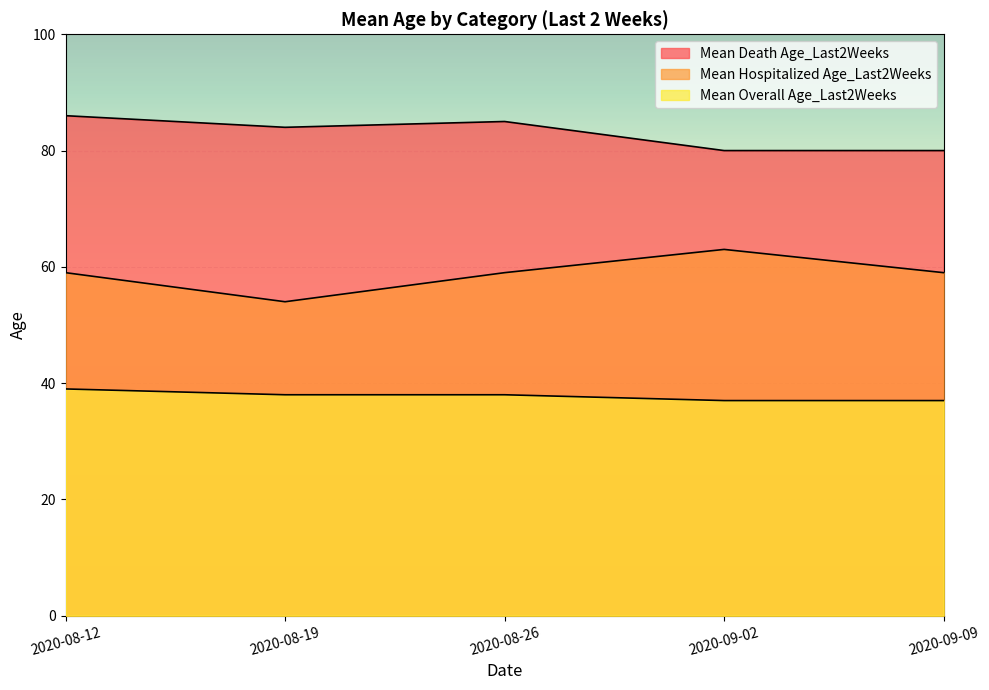

How many categories are shown in the chart?

5